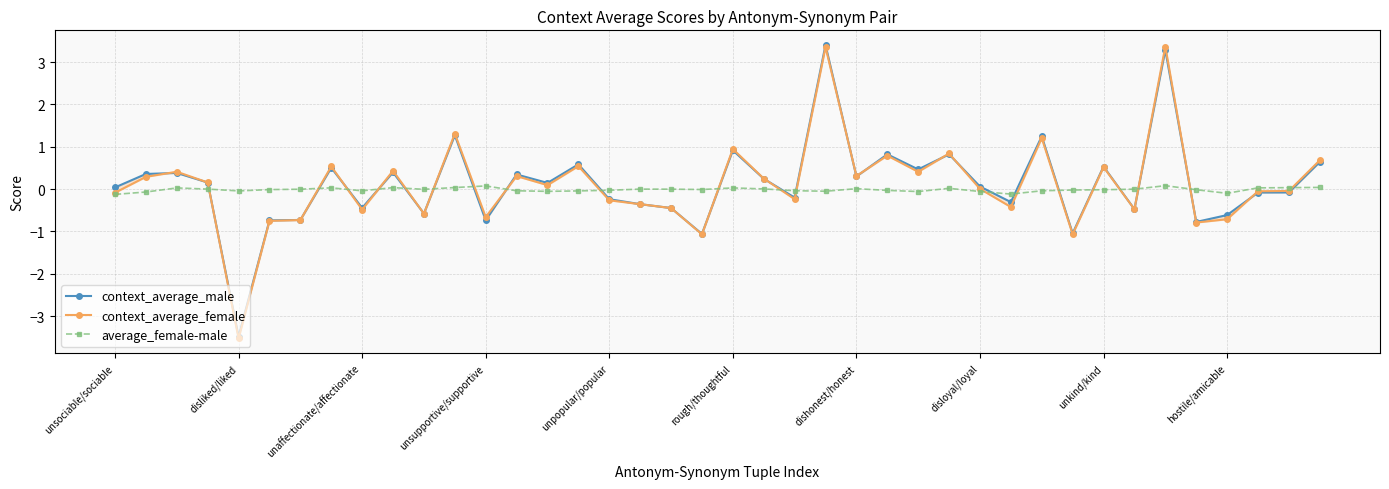

How many lines are shown in the chart?

3